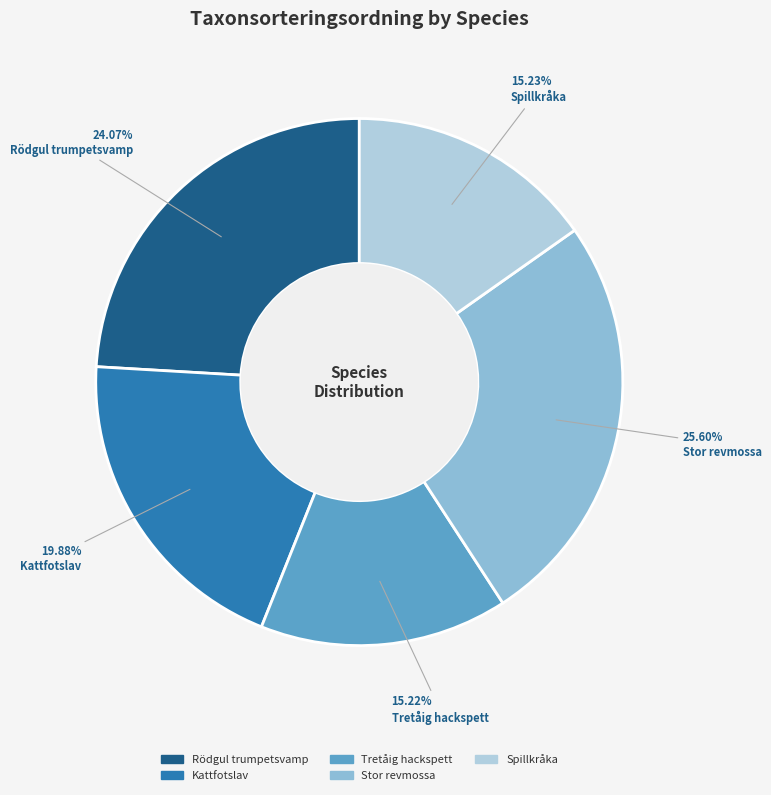

What is the largest slice in the pie chart?

Stor revmossa